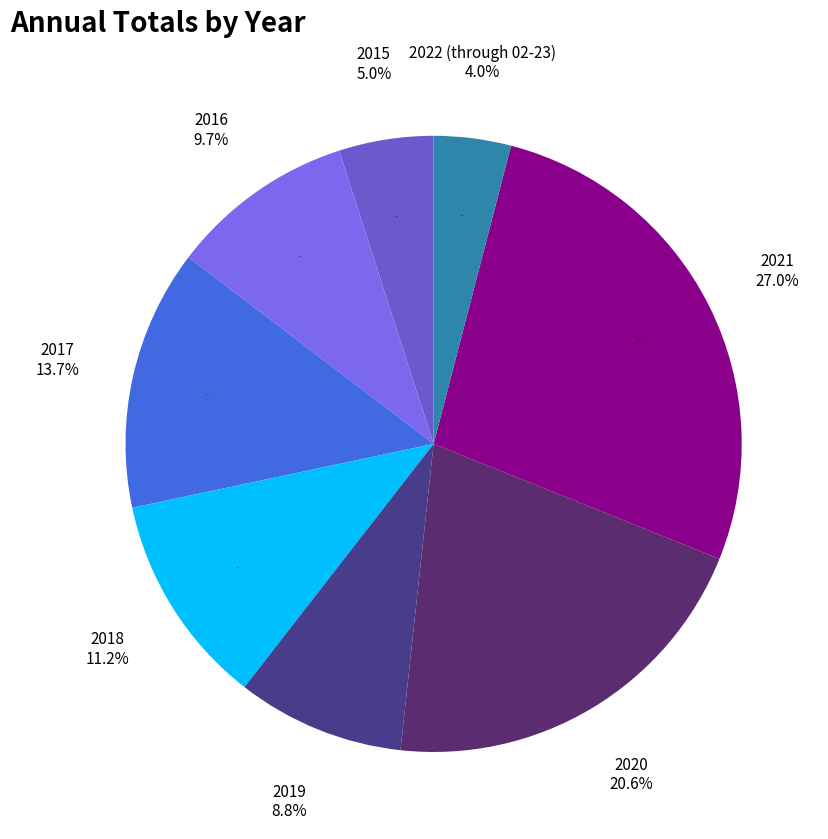

Rank the categories by value from lowest to highest.

2022 (through 02-23), 2015, 2019, 2016, 2018, 2017, 2020, 2021